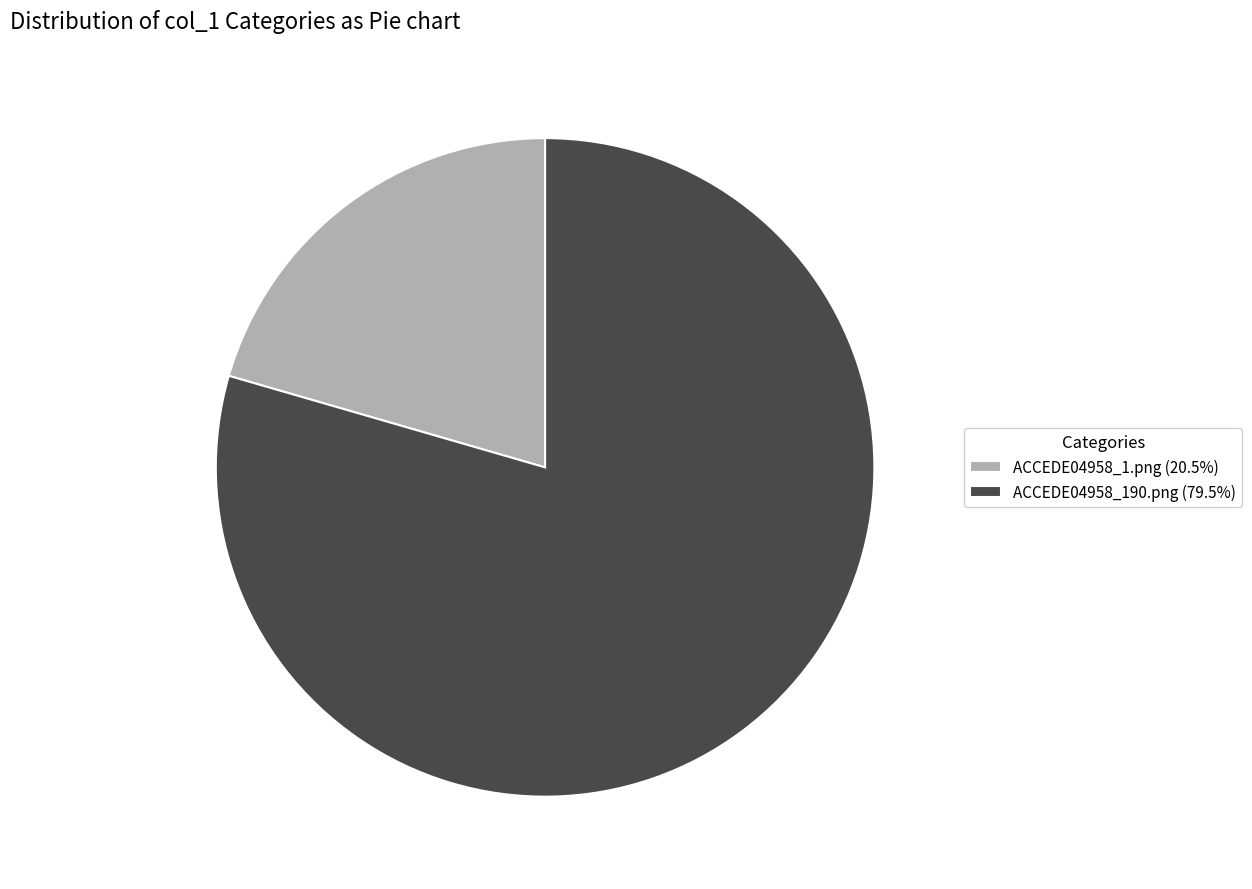

Does ACCEDE04958_190.png (79.5%) account for over 50% of the chart?

Yes